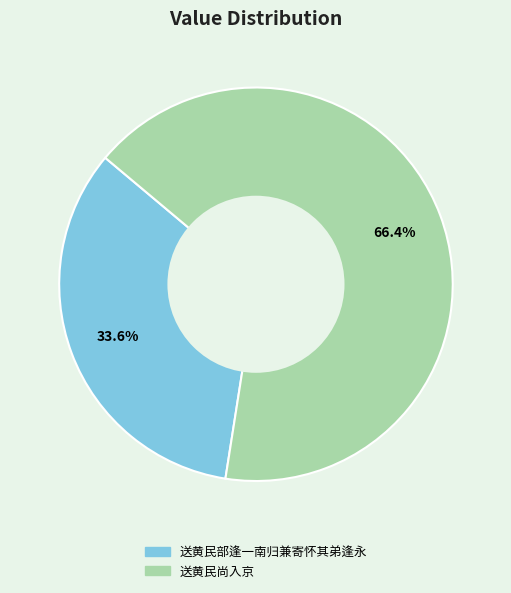

How many slices are in this pie chart?

2